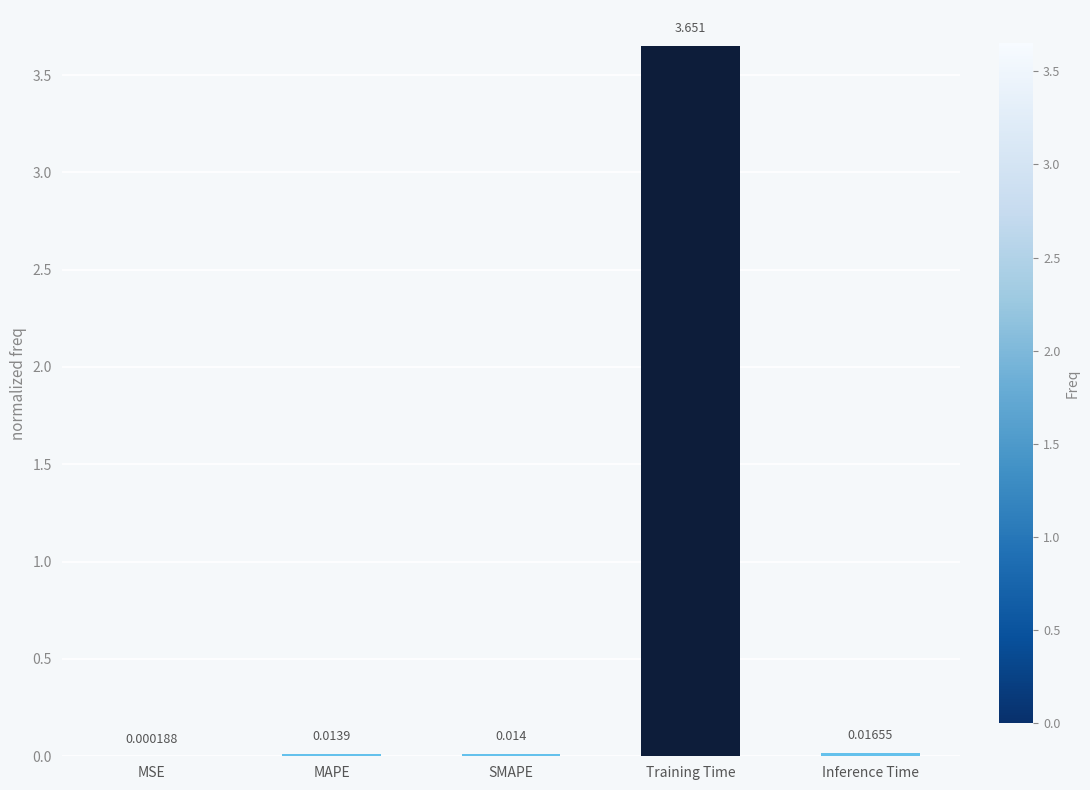

At which category does the chart reach its peak across all series?

Training Time